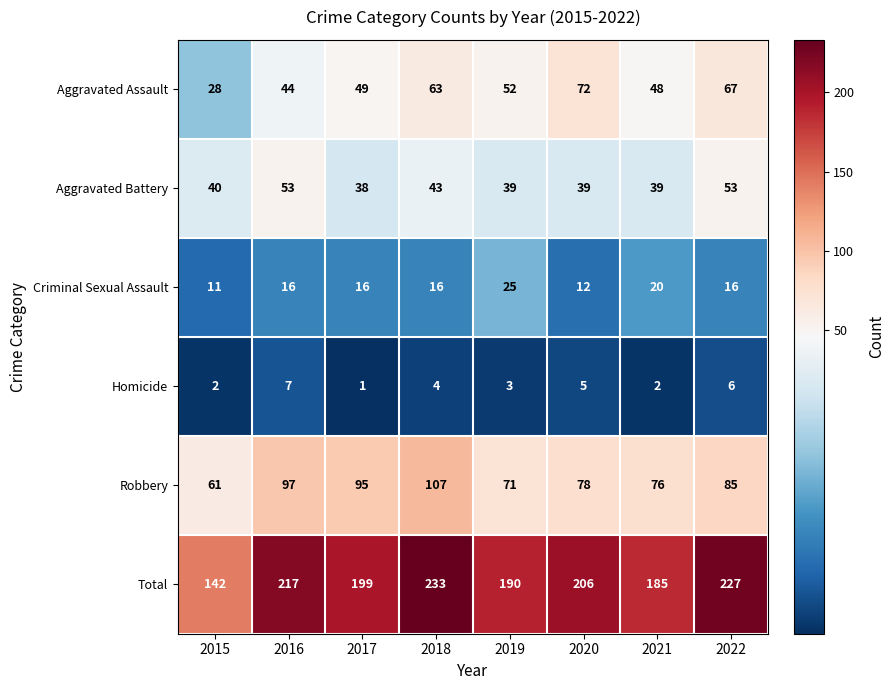

List the series in order of their peak value, lowest first.

Homicide, Criminal Sexual Assault, Aggravated Battery, Aggravated Assault, Robbery, Total